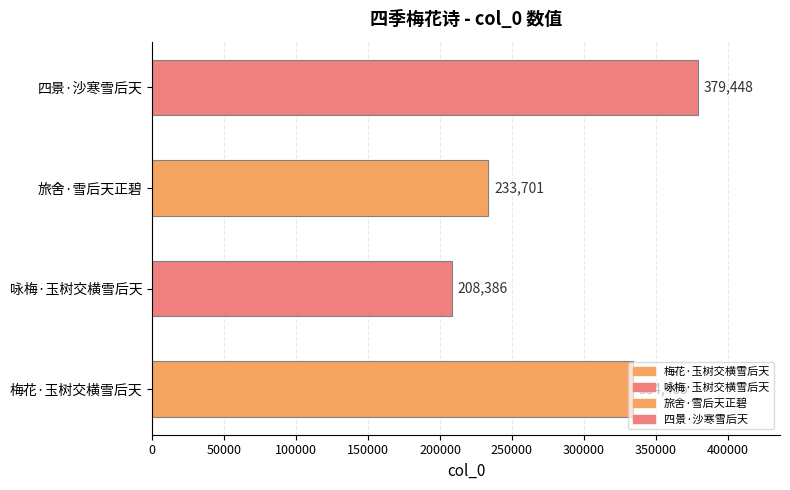

What is the ratio of the value at 咏梅·玉树交横雪后天 to the value at 旅舍·雪后天正碧?

0.9